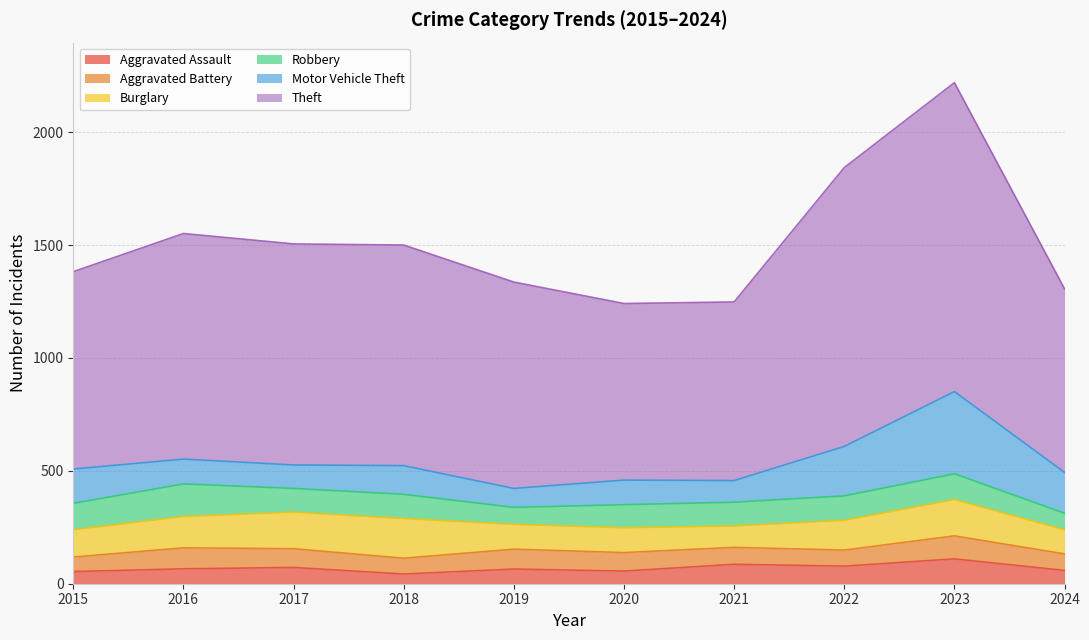

True or false: Theft and Robbery cross at least once.

False